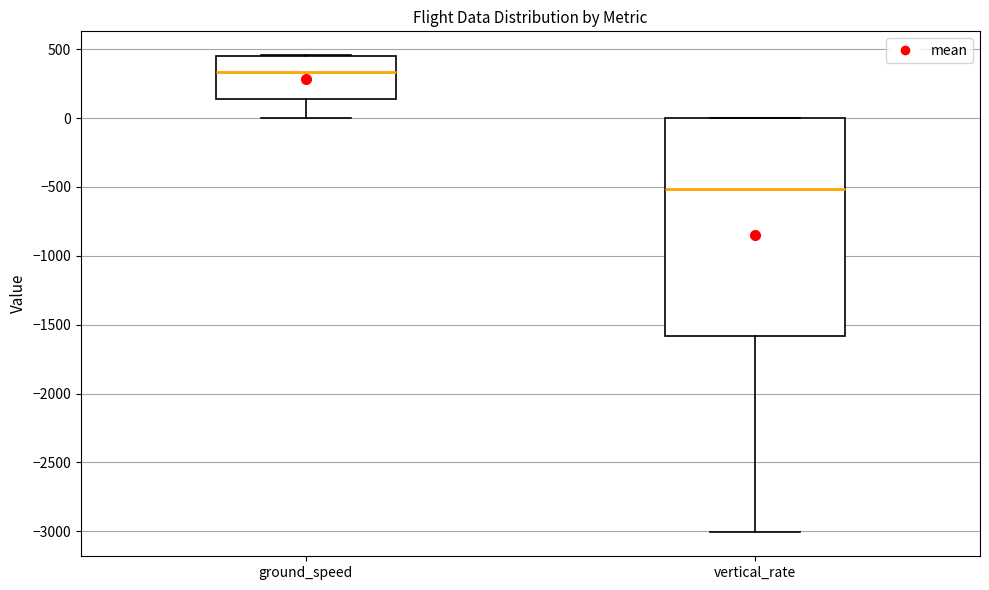

Comparing the boxes themselves (not the whiskers), which one is the tallest?

vertical_rate